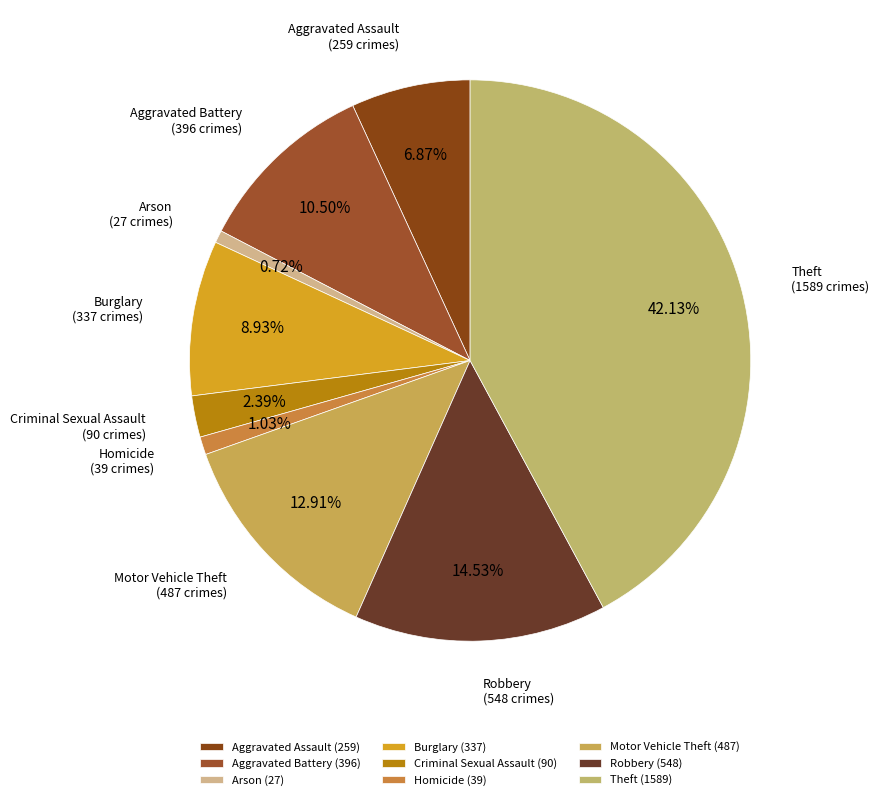

Count the number of slices in the pie.

9